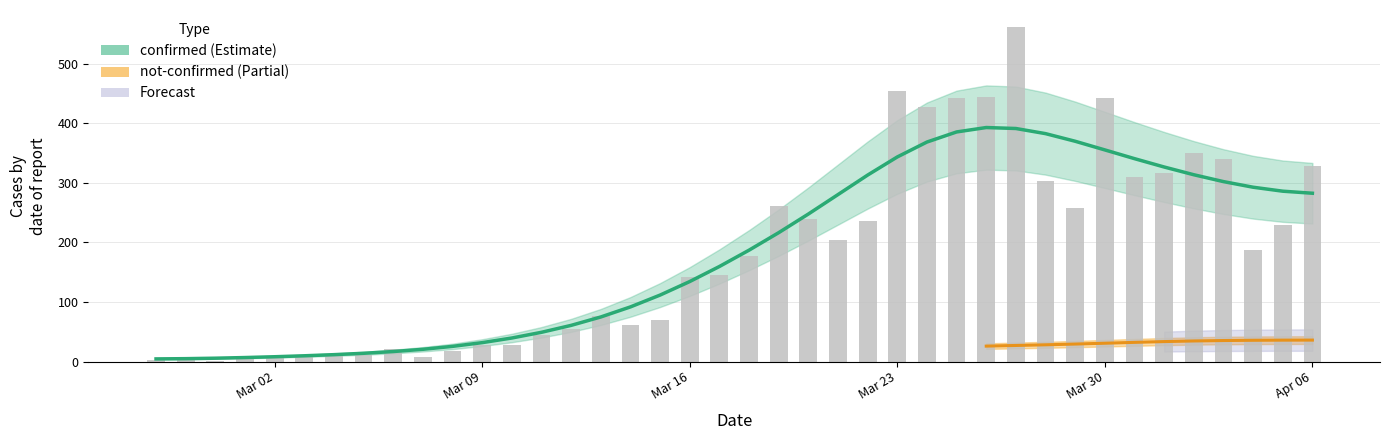

What is the minimum value shown in the chart?

1